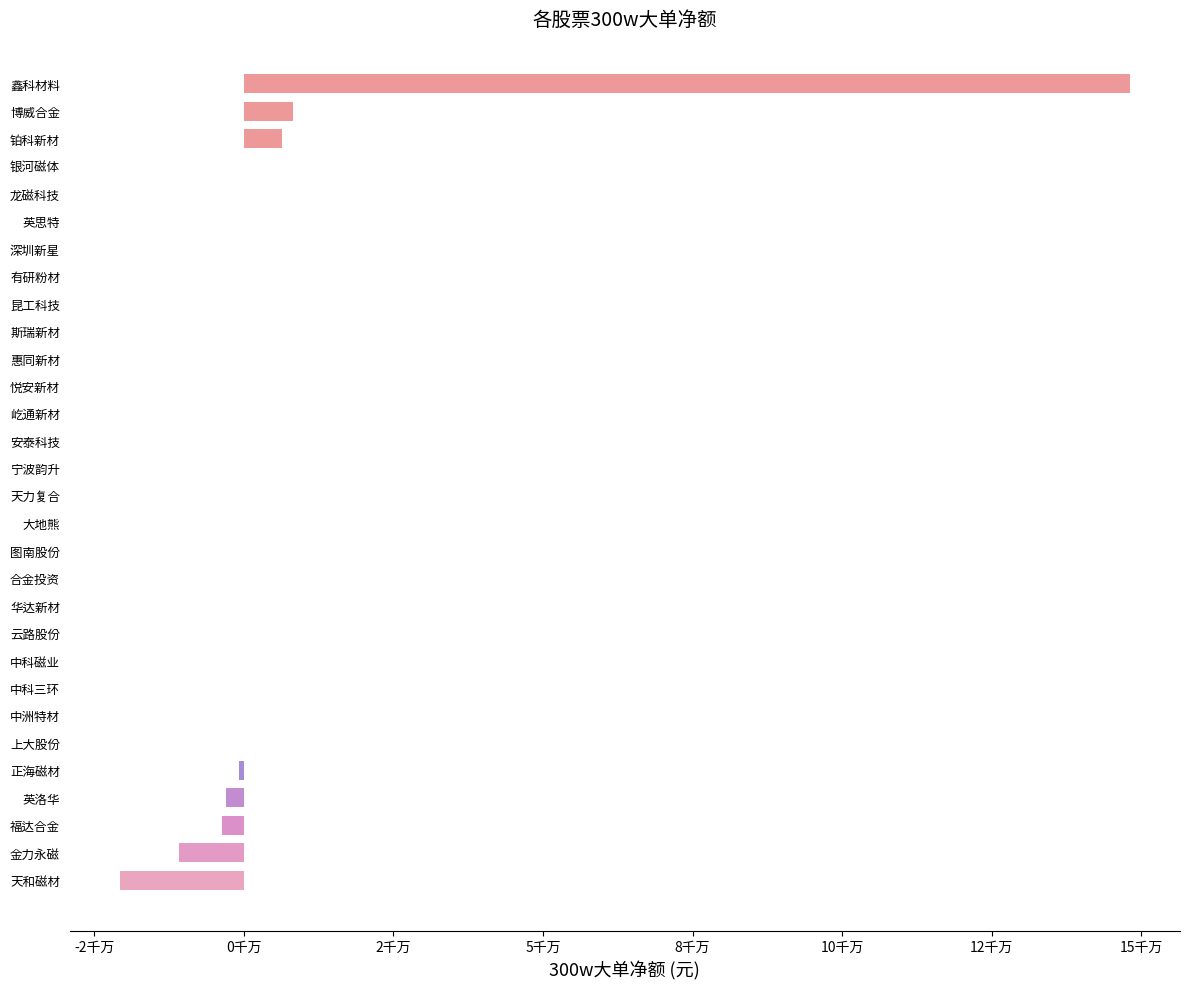

What is the sum of all values?

124000193